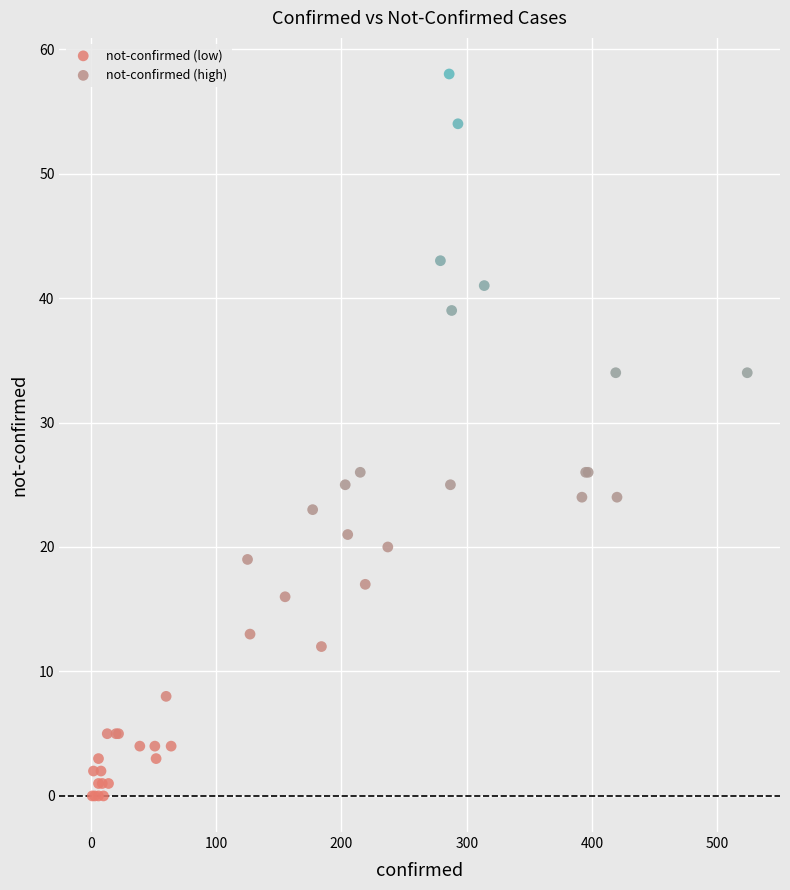

Which series reaches the maximum Y coordinate?

not-confirmed (high)